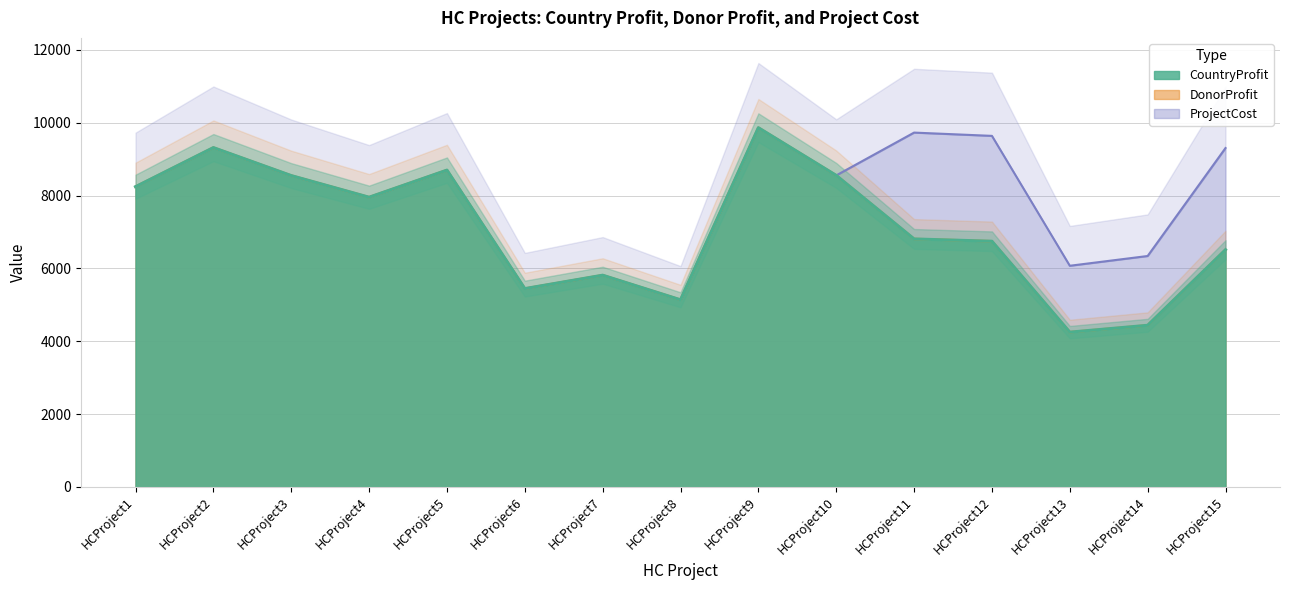

Does the chart have visible grid lines?

Yes